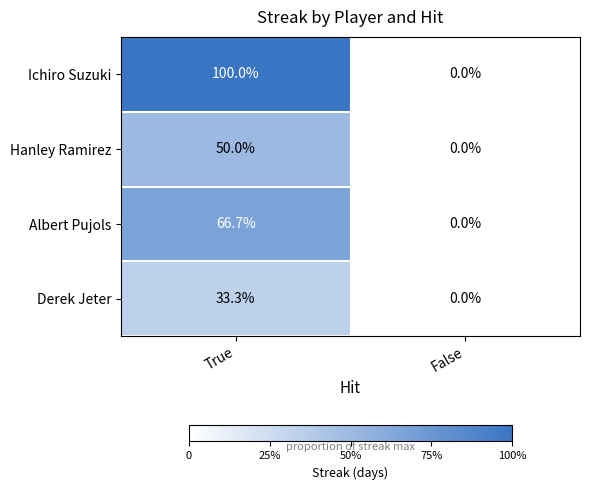

Between True and False, which series saw the biggest shift?

Ichiro Suzuki